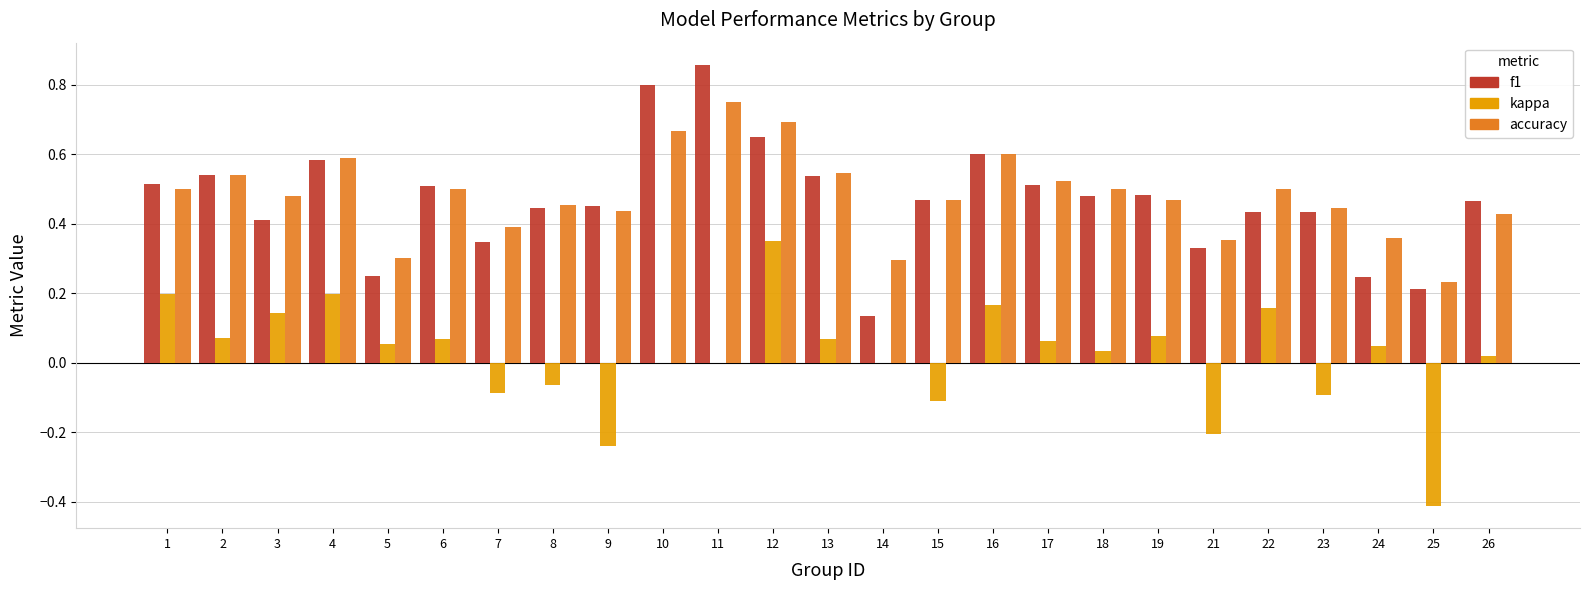

Is it true that f1 equals 0.8 at 10?

True